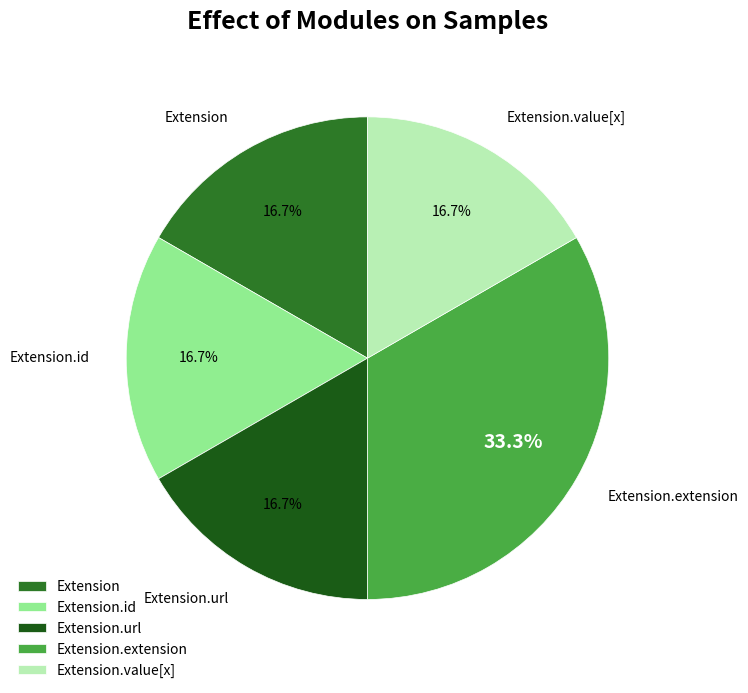

Does any single category account for the majority?

No